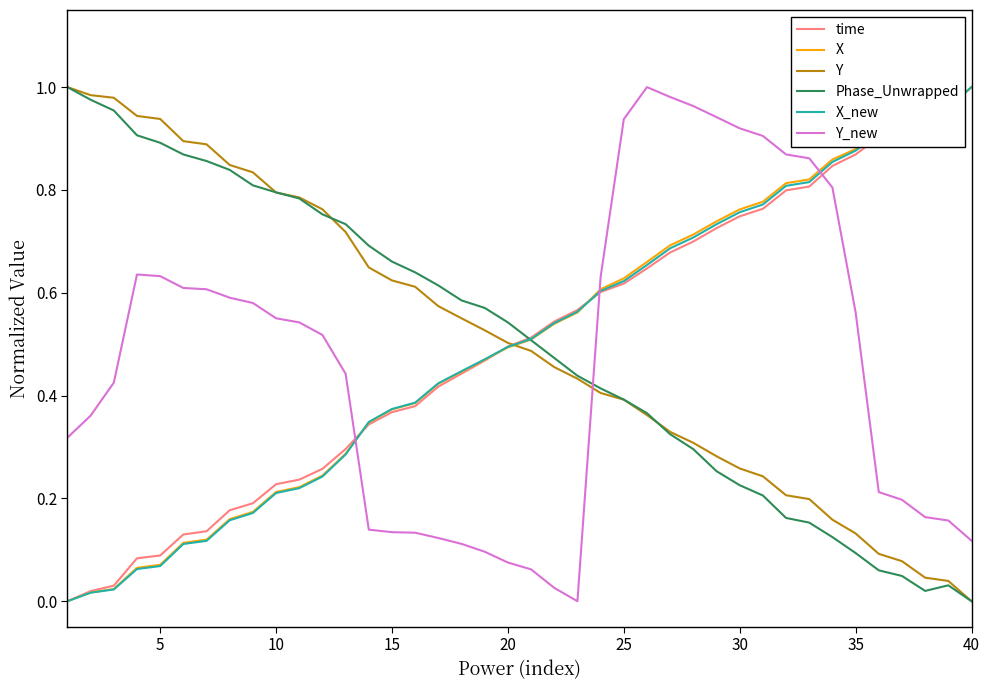

What are all the series names shown in the legend?

time, X, Y, Phase_Unwrapped, X_new, Y_new